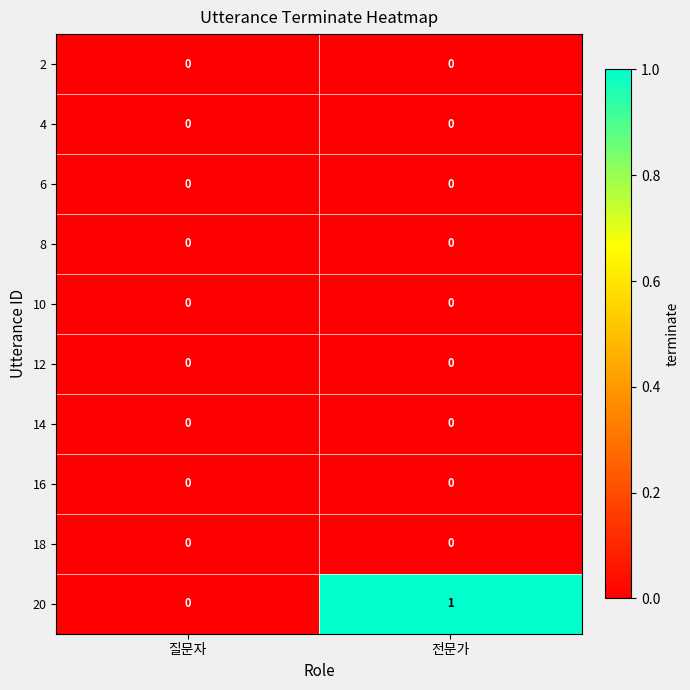

Reading left to right, transcribe all the data shown in this chart.

2: 질문자=0	전문가=0
4: 질문자=0	전문가=0
6: 질문자=0	전문가=0
8: 질문자=0	전문가=0
10: 질문자=0	전문가=0
12: 질문자=0	전문가=0
14: 질문자=0	전문가=0
16: 질문자=0	전문가=0
18: 질문자=0	전문가=0
20: 질문자=0	전문가=1